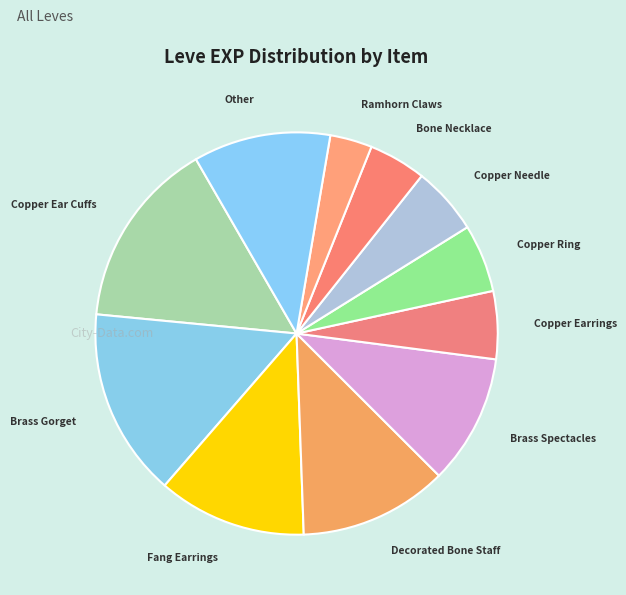

What is the ratio of the value at Brass Gorget to the value at Other?

1.4